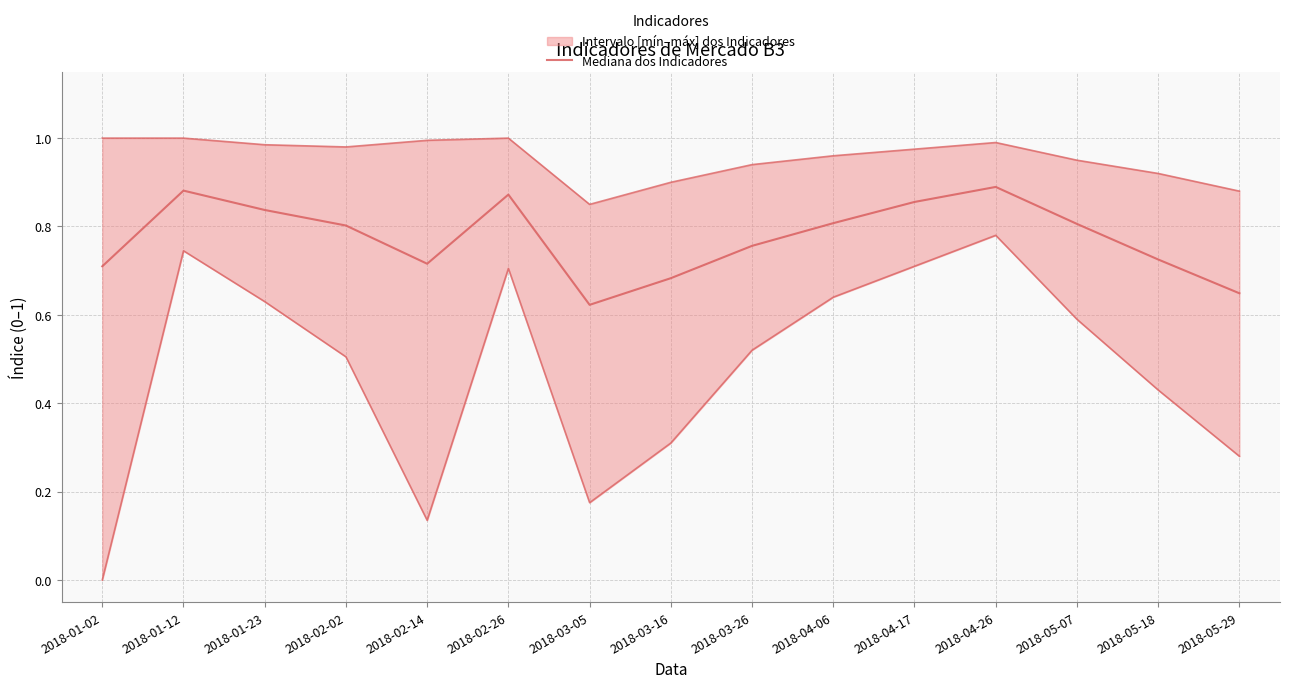

Where is the first local minimum?

2018-02-14